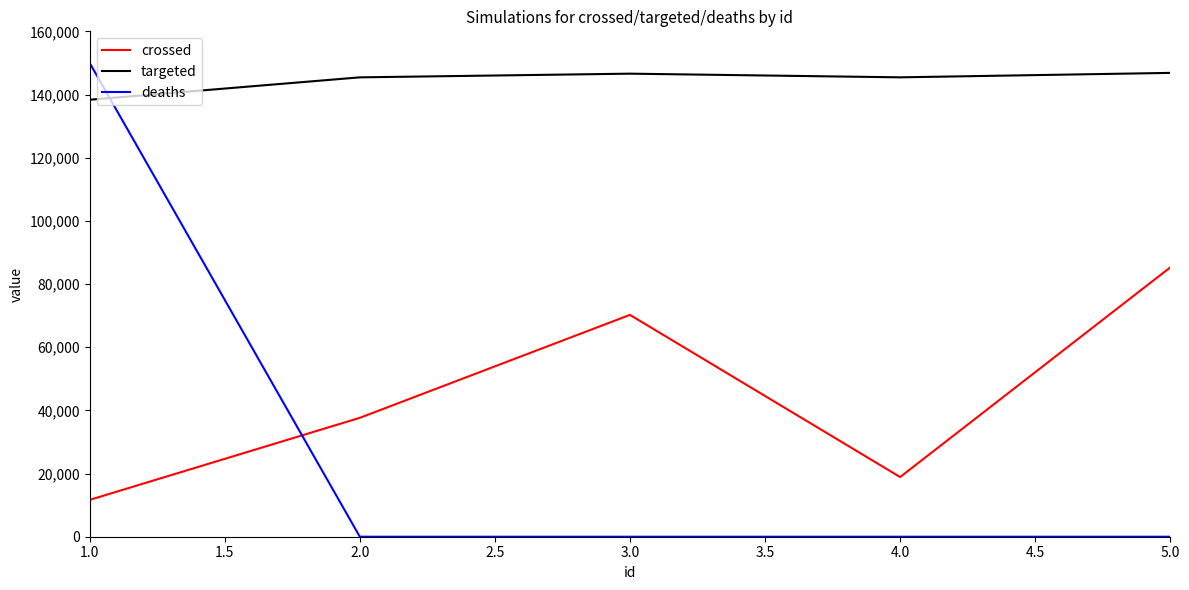

What is the maximum value shown in the chart?

150000